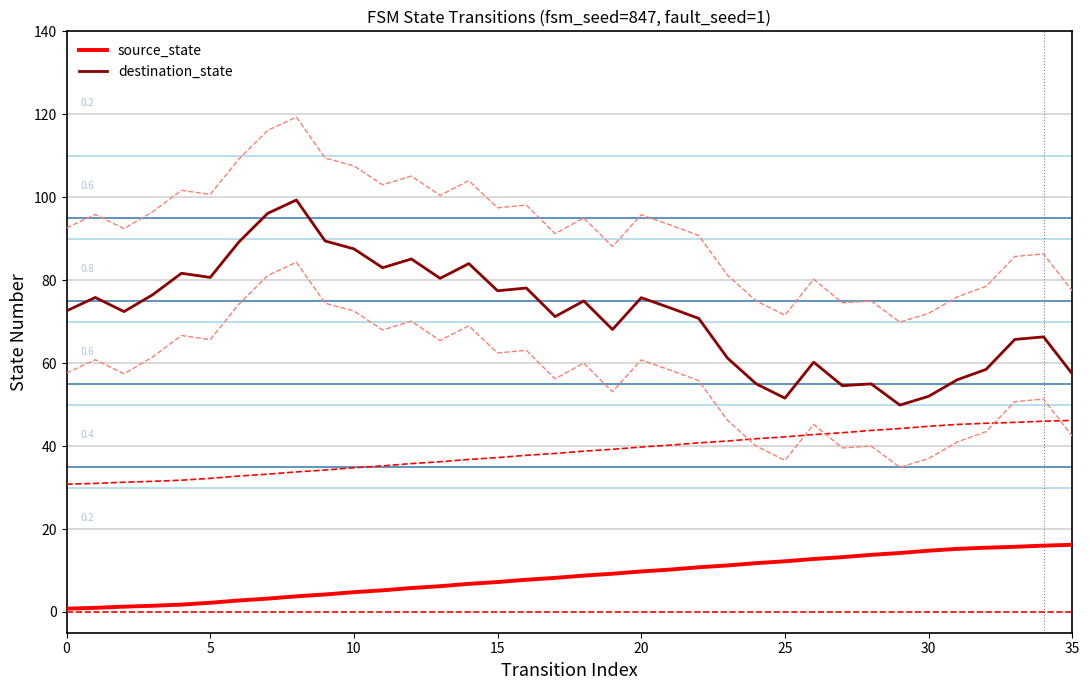

Is it true that destination_state equals 35.8 at 30?

False